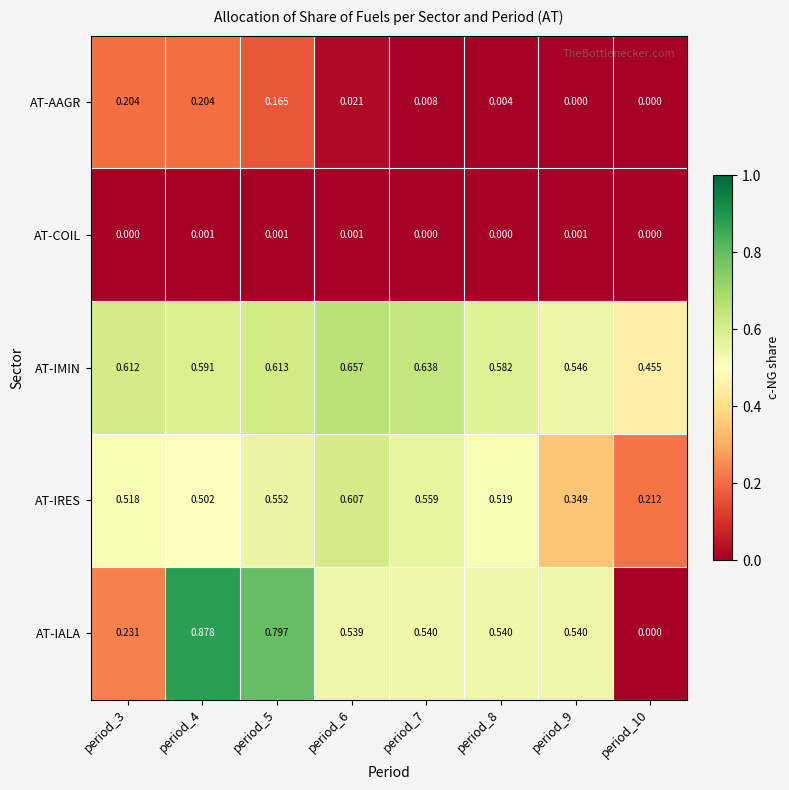

Which series has the largest range (max minus min)?

AT-IALA